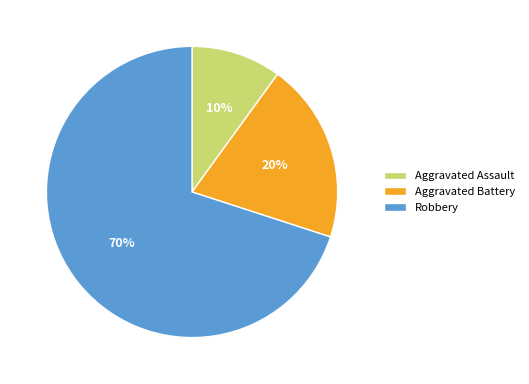

How many slices are in this pie chart?

3